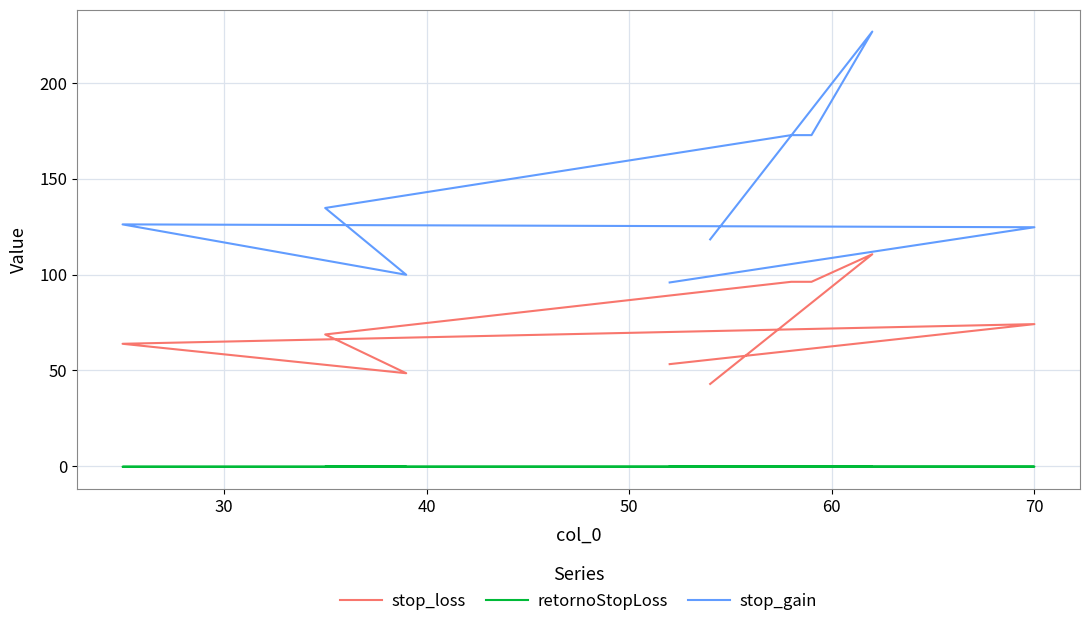

Reading left to right, extract all data points from this chart.

stop_loss: 42.9	110.6	96.2	96.2	68.7	48.5	63.9	74.1	53.3
retornoStopLoss: -0.4	-0.3	-0.3	-0.3	-0.3	-0.3	-0.3	-0.2	-0.3
stop_gain: 118.4	226.8	172.8	172.8	134.8	99.9	126.2	124.7	95.9